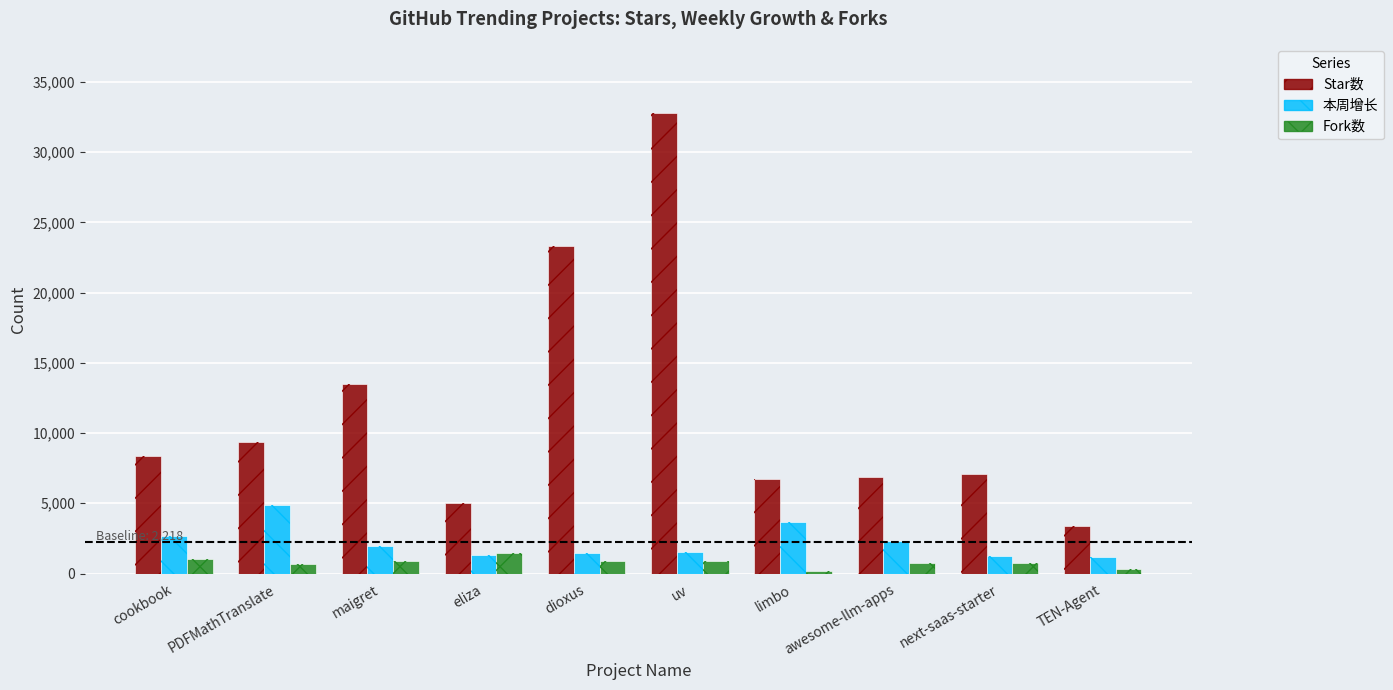

What is the difference between the maximum and minimum values in the Star数 series?

29370